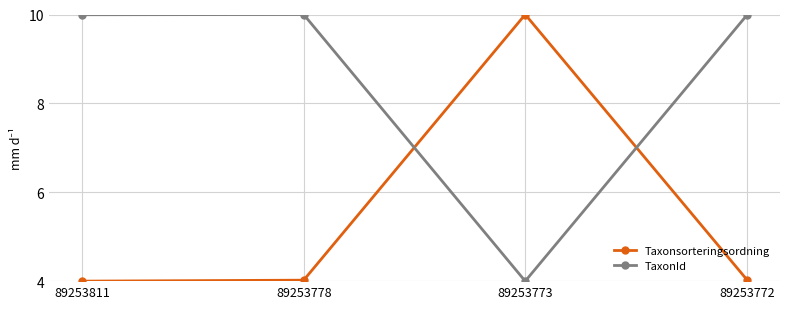

What is the highest value of the Taxonsorteringsordning series?

10.0